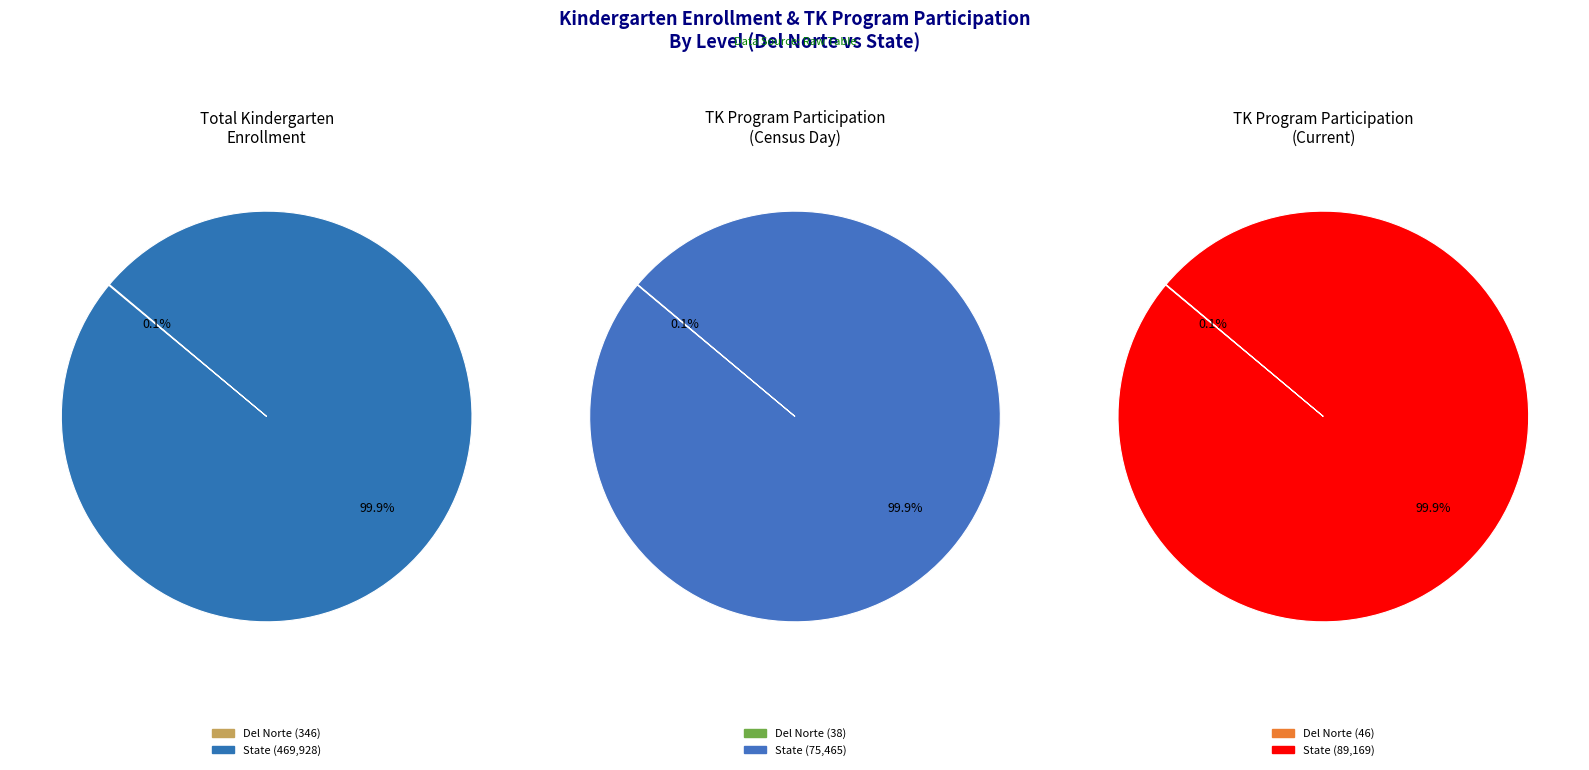

Combined, what portion of the pie is Del Norte and State?

100.0%